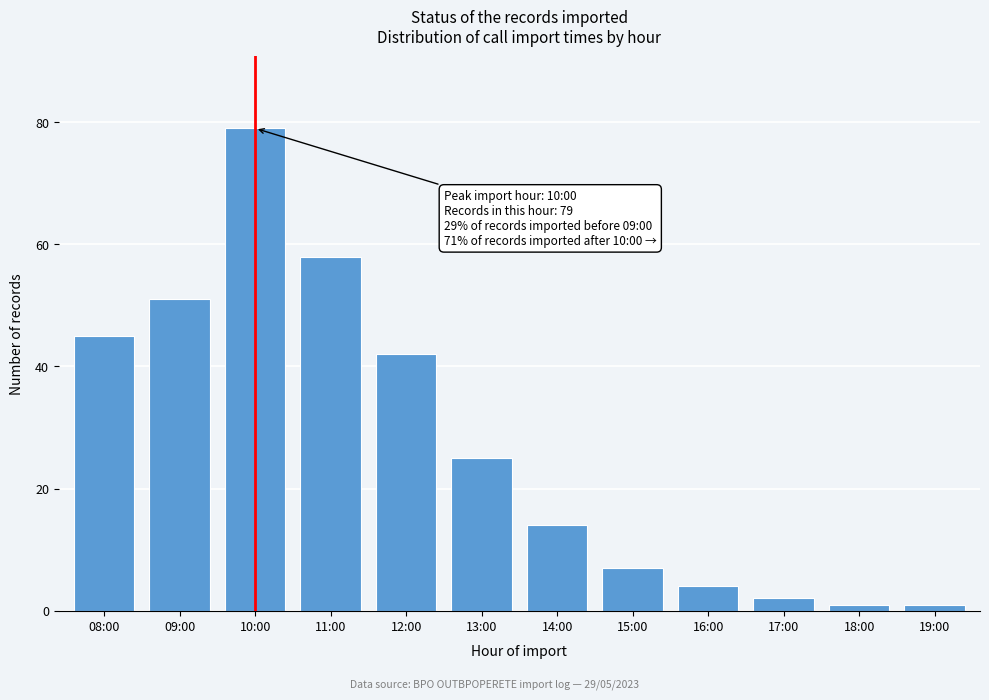

Reading left to right, what are all the values shown in this chart?

45	51	79	58	42	25	14	7	4	2	1	1